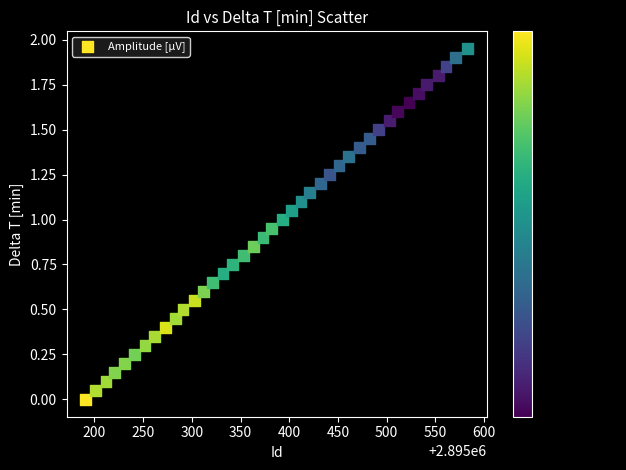

Count the number of points in this scatter plot.

40